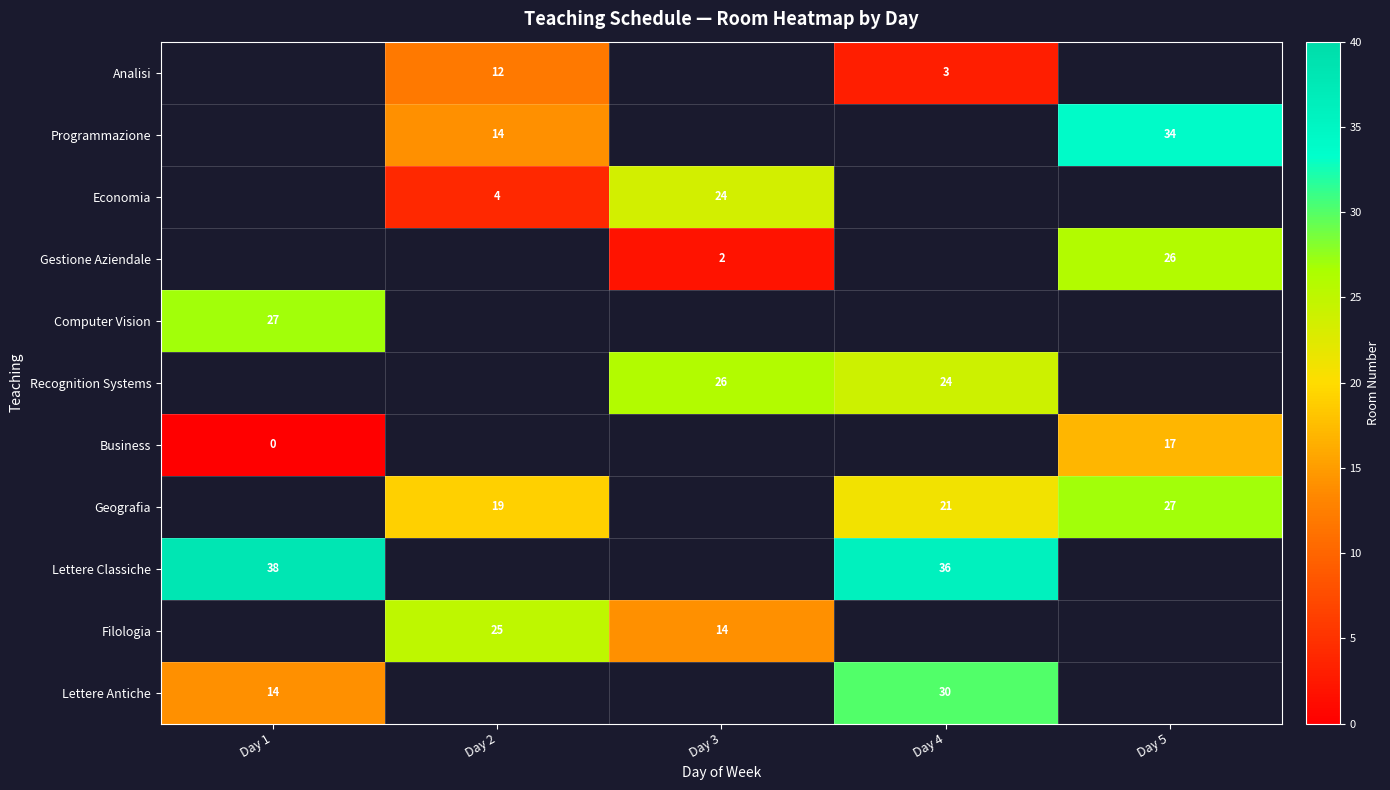

True or false: Recognition Systems has a value of 26 at Day 3.

True